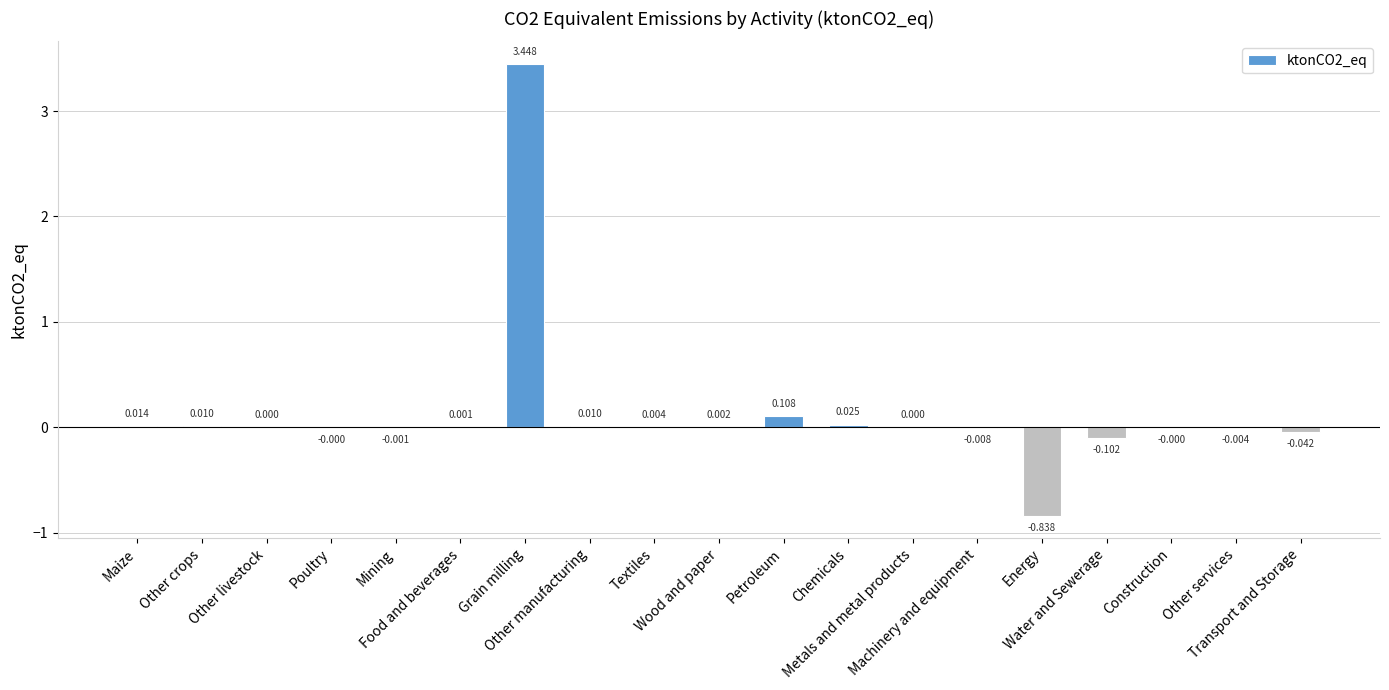

What is the maximum value shown in the chart?

3.4